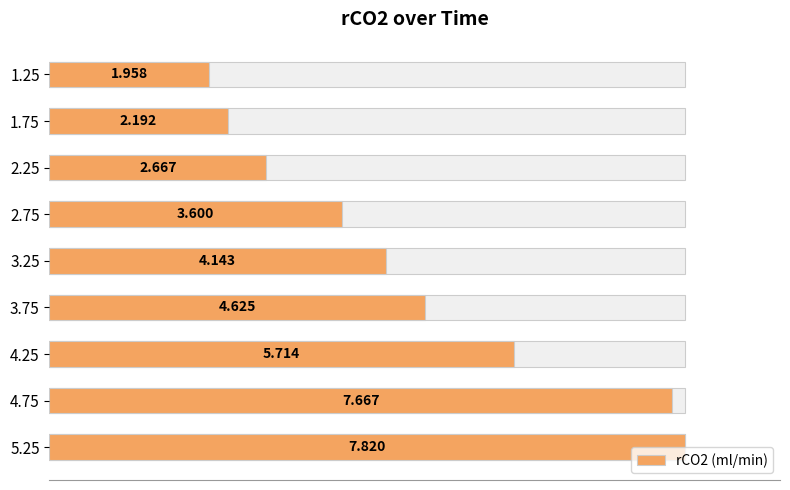

Does the chart contain stacked bars?

No